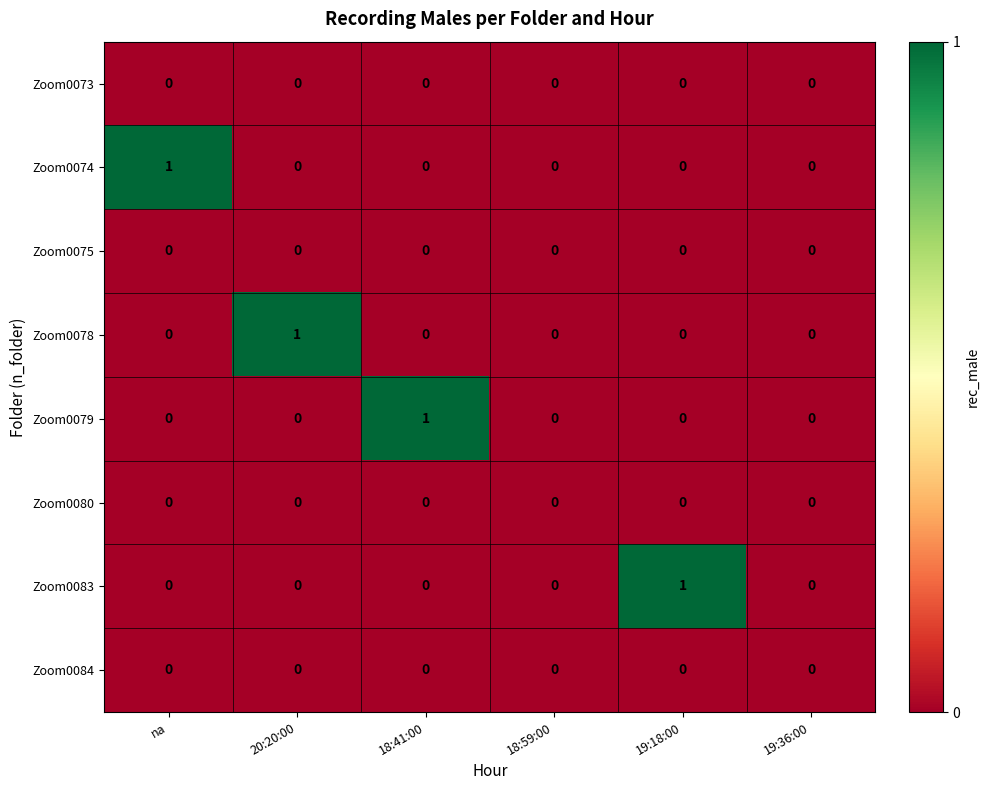

Is it true that Zoom0074 equals 1 at na?

True